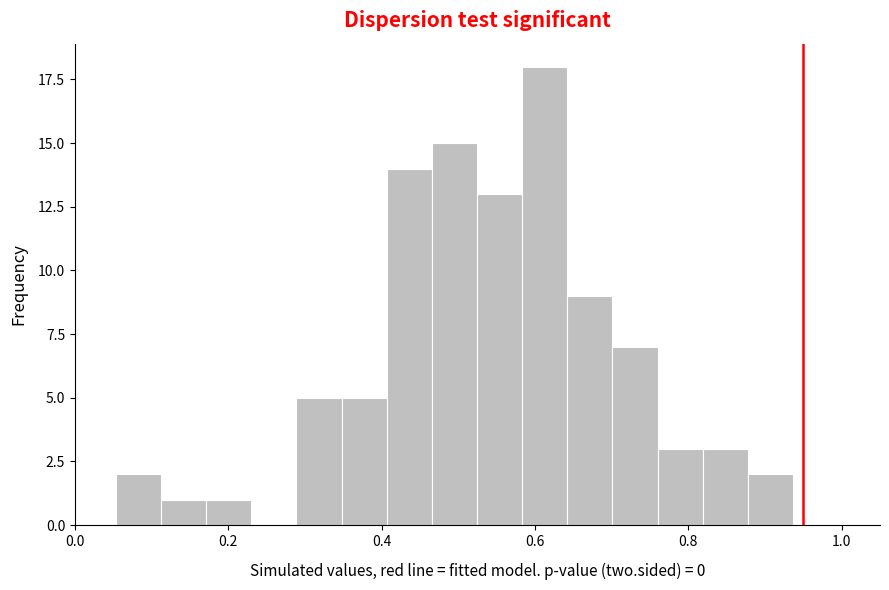

Around what value on the x-axis is the tallest bar? Give the approximate position of its centre, as read against the axis.

0.62